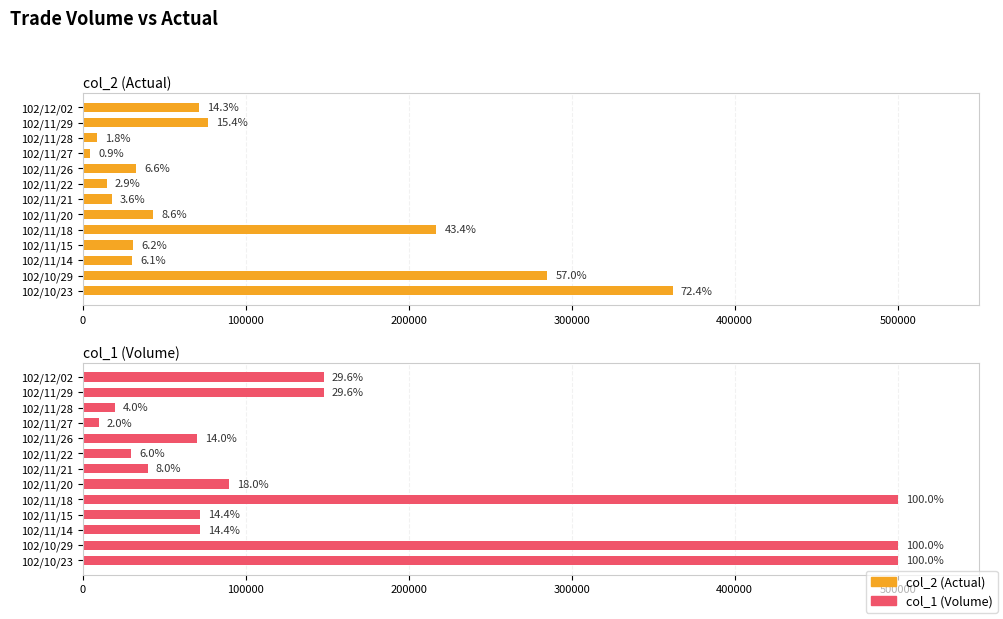

List the series in order of their overall mean, highest first.

col_1 (Volume), col_2 (Actual)